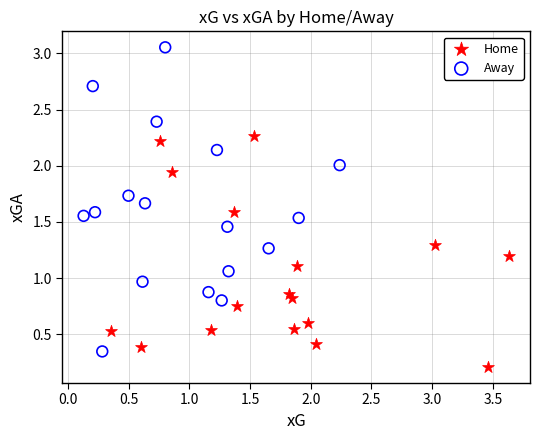

Which series has the widest spread of Y values?

Away